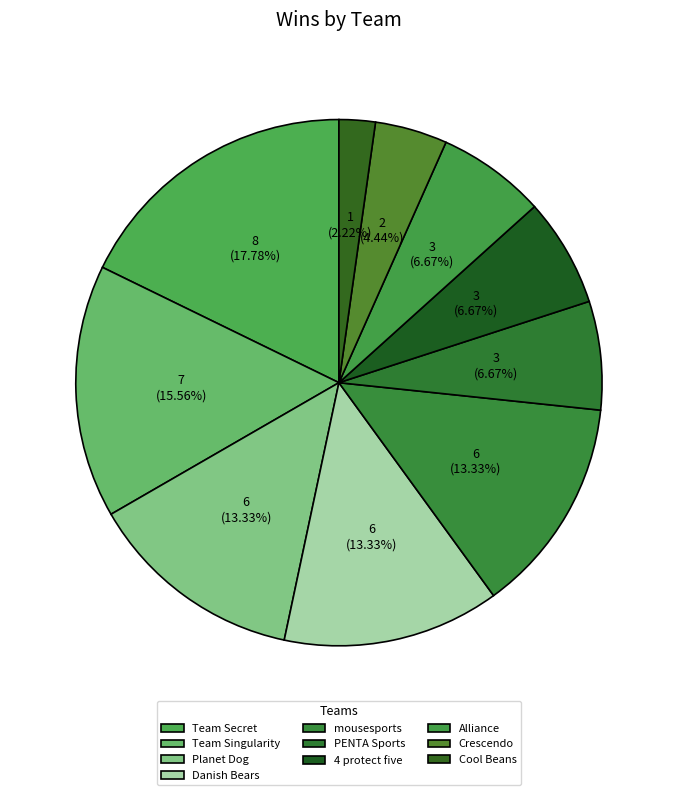

Approximately how many times larger is the value at PENTA Sports compared to Team Secret?

0.4